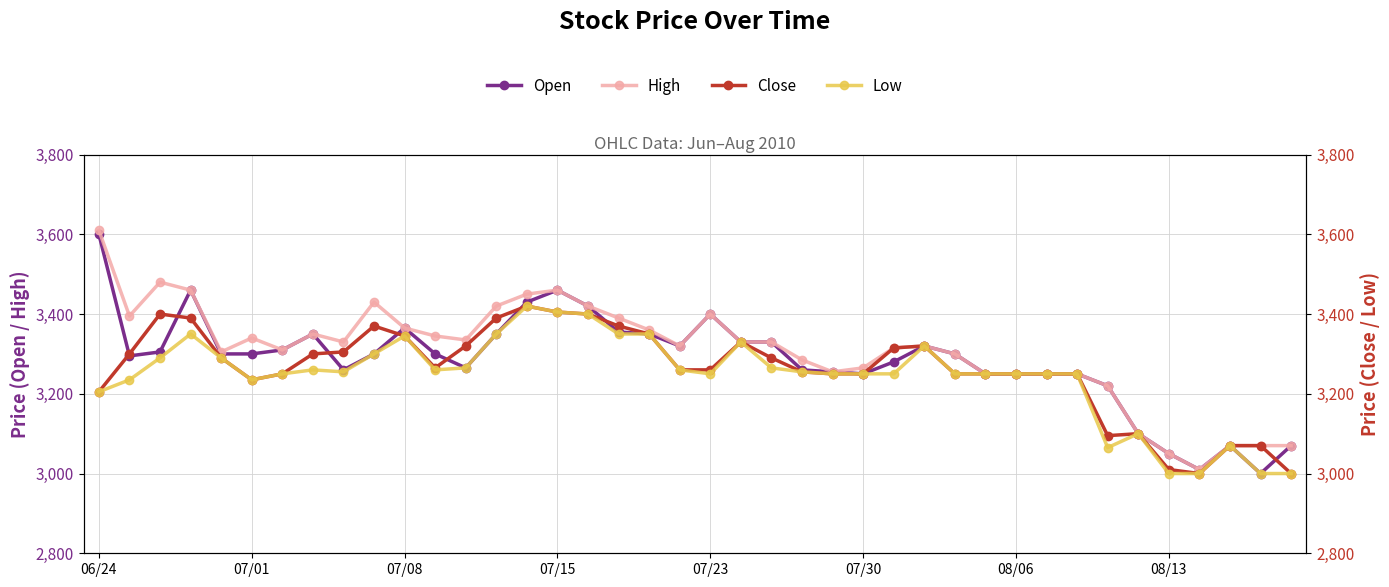

The value of Low at 9 is 3300. True or false?

True